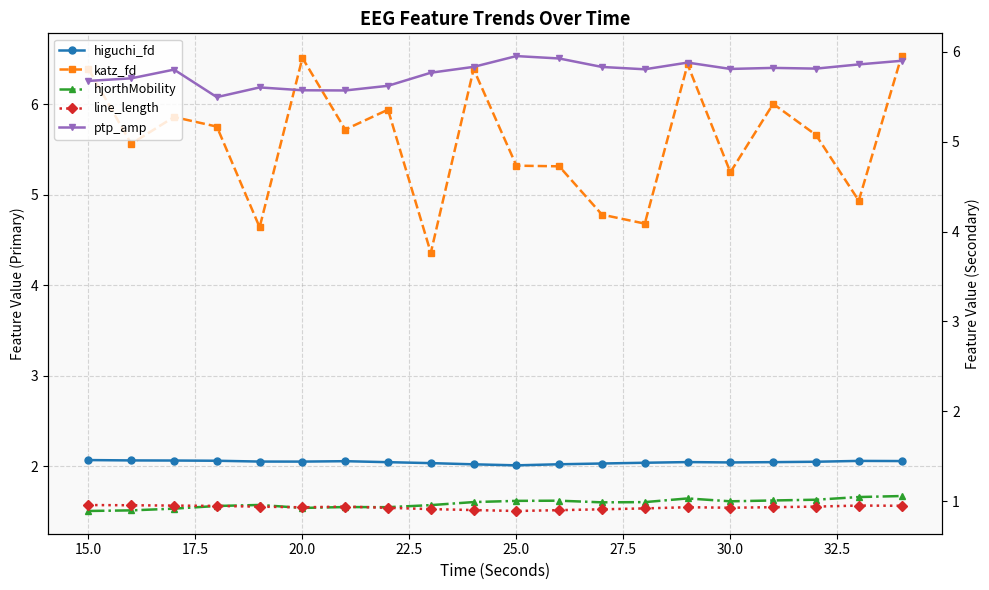

True or false: line_length has more than 1 interior local peaks.

True